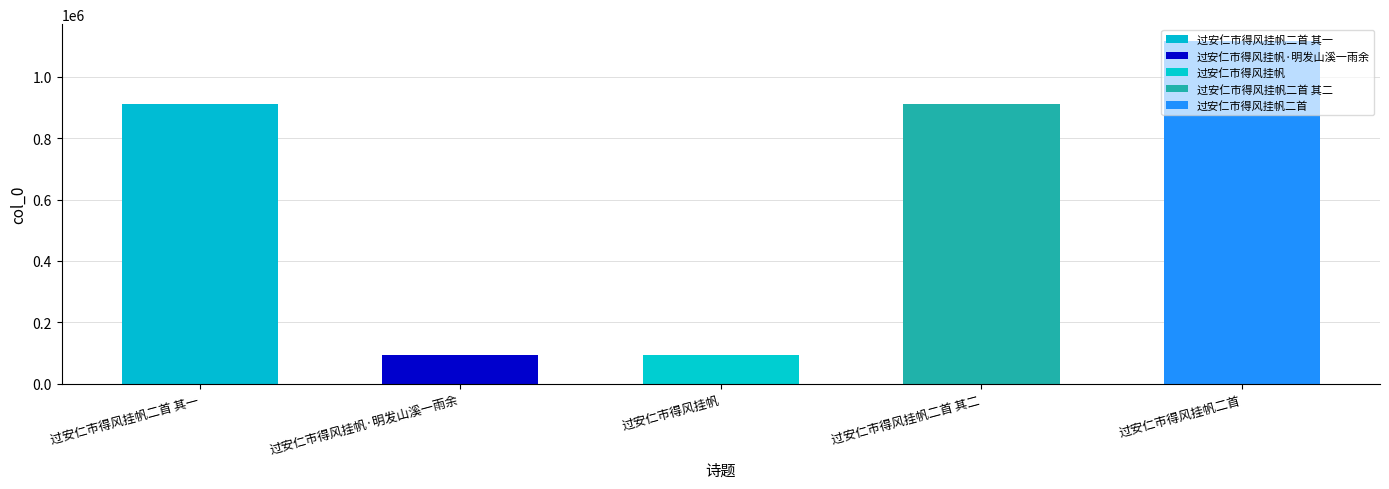

Are the bars grouped side by side (vs. stacked)?

No